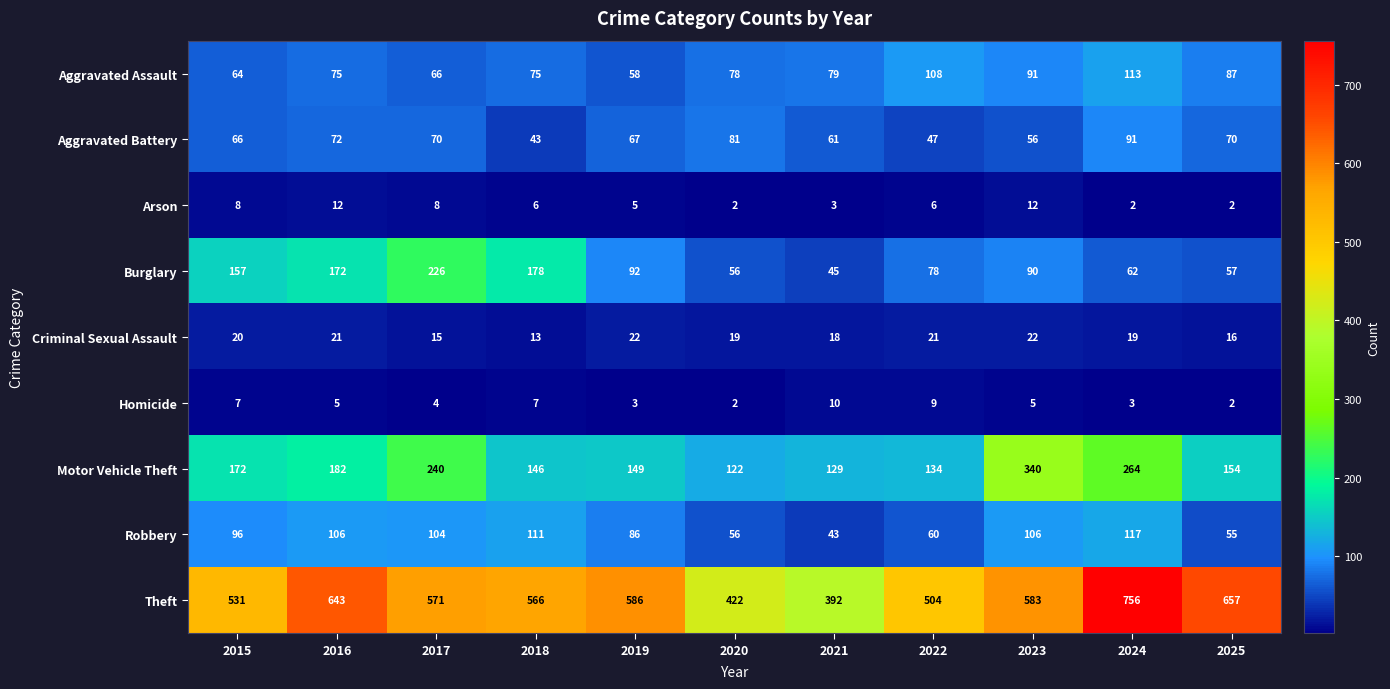

Is the value of Arson at 2023 greater than the value of Aggravated Battery at 2023?

No